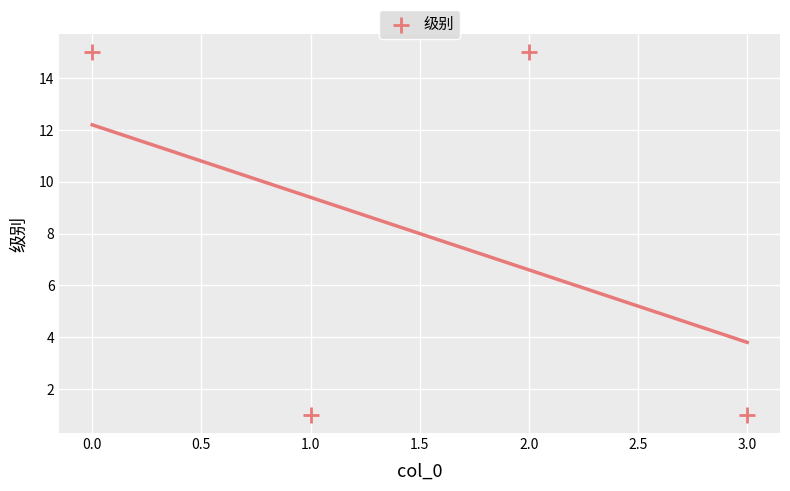

What is the range of Y values (max minus min)?

14